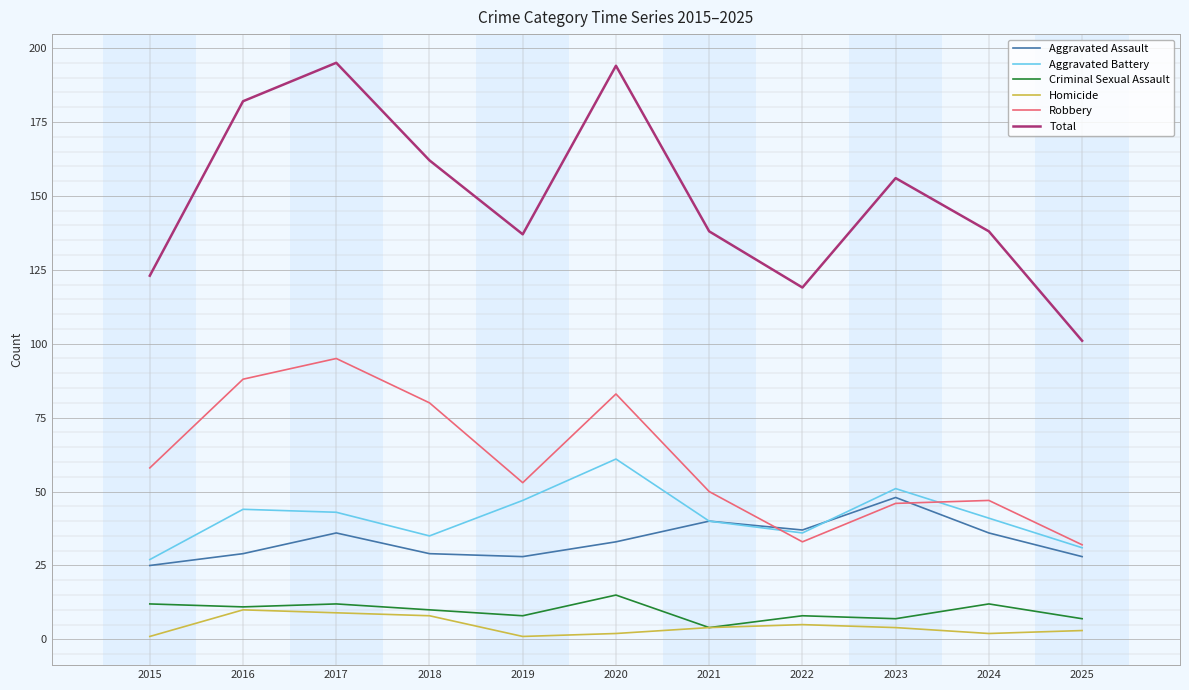

What is the maximum value for Robbery?

95